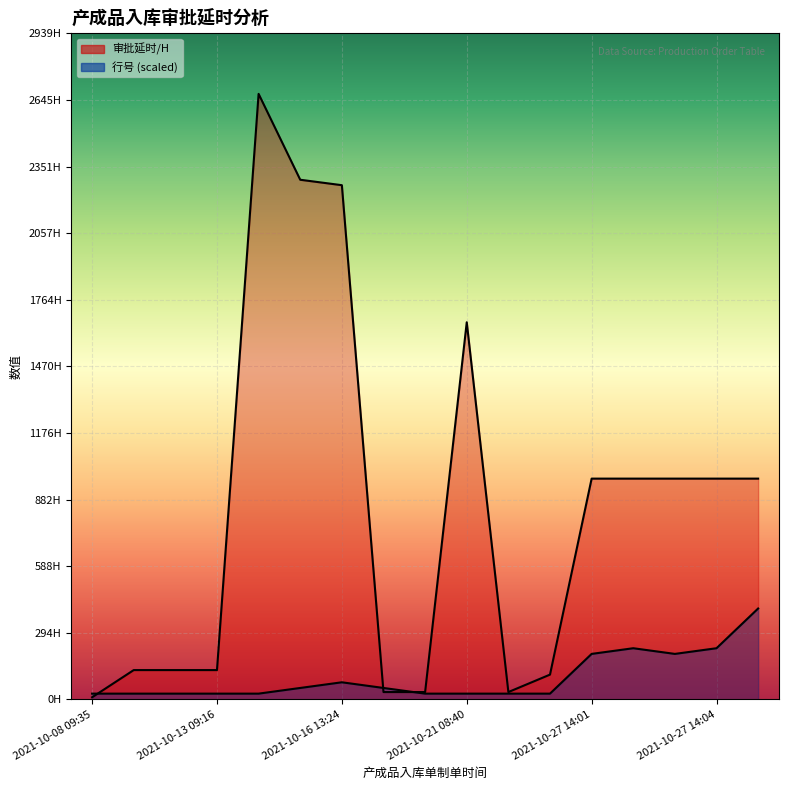

What value does the 行号 series have at 2021-10-13 09:10?

25.1